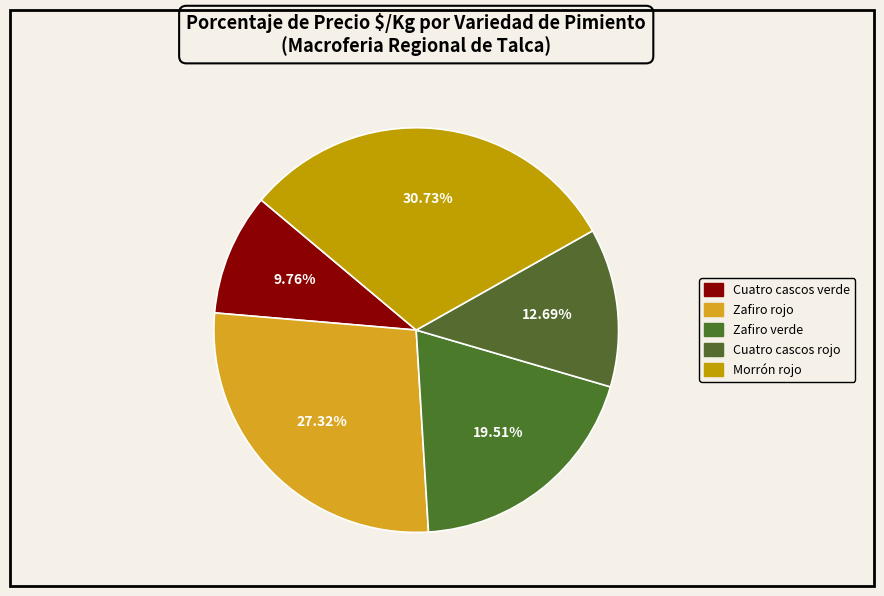

Count the number of slices in the pie.

5